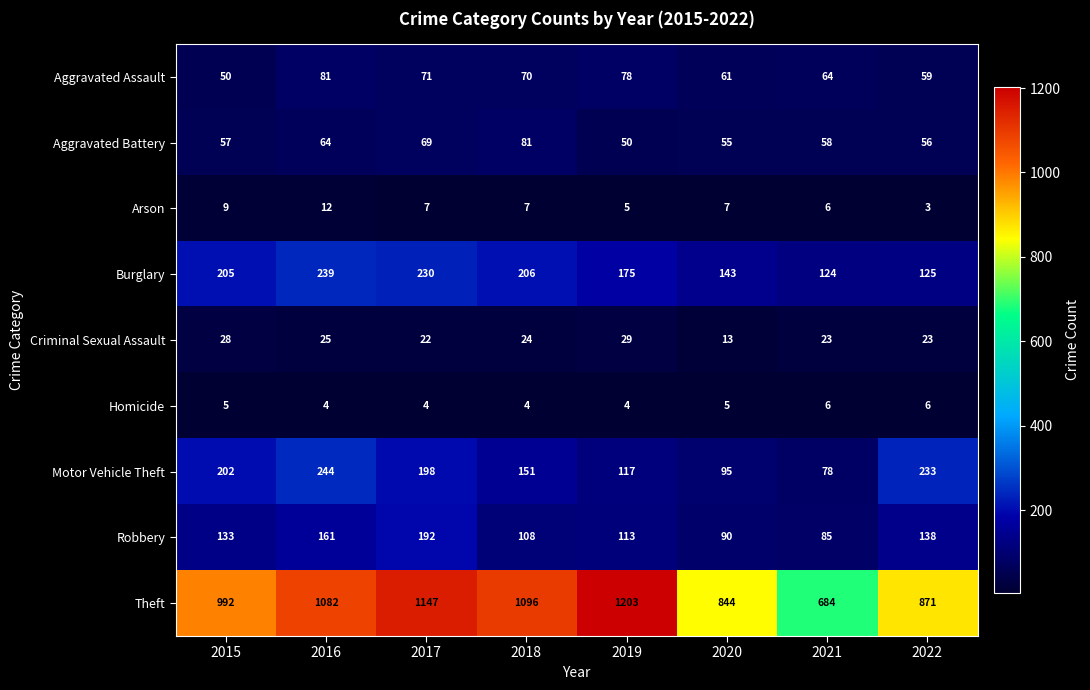

What is the difference between the second highest and second lowest values in the Arson series?

4